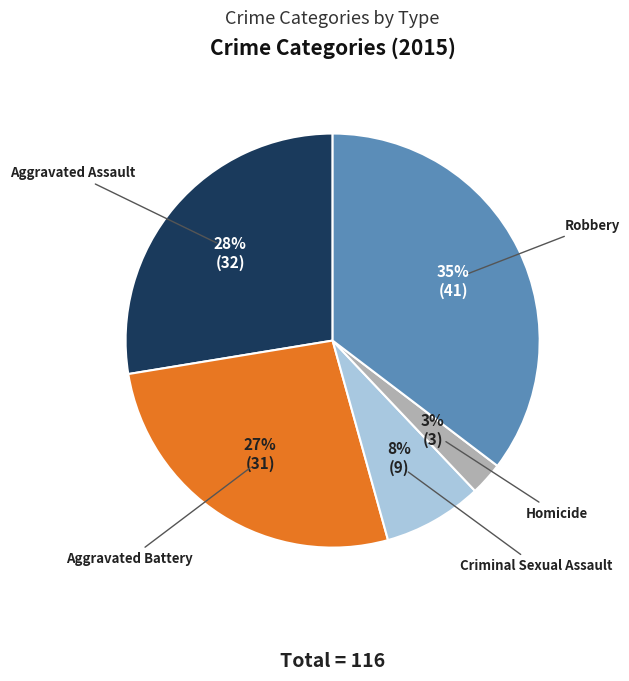

To the nearest percent, what is the average slice percentage?

20%